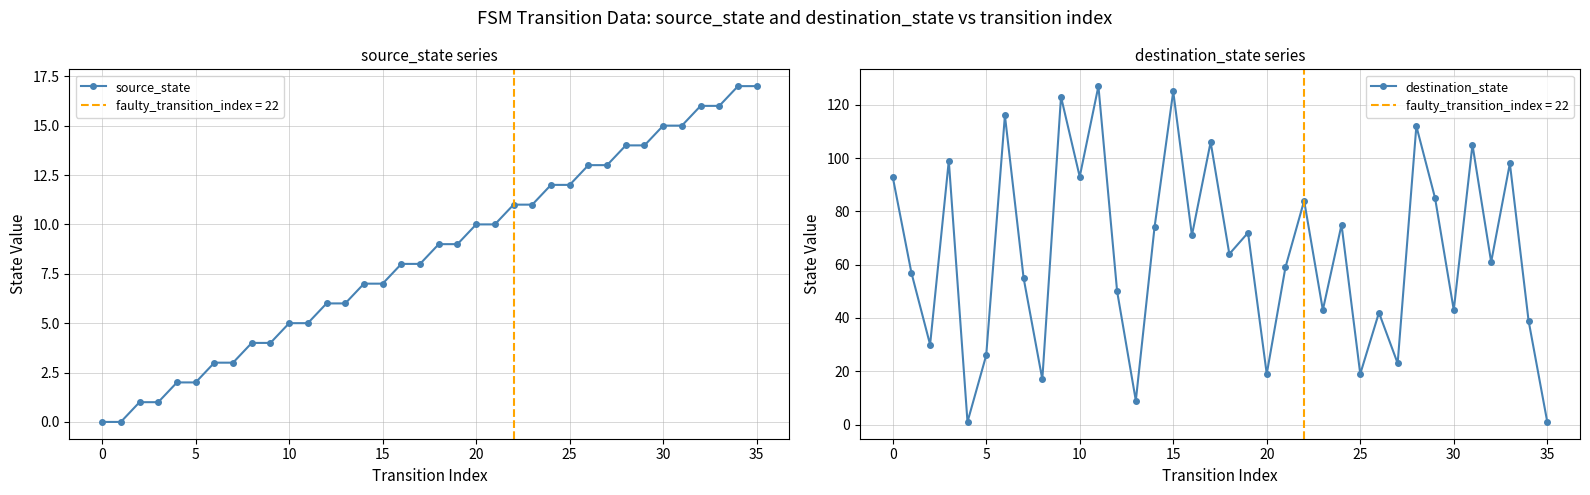

How many values in the source_state series are below 9?

18